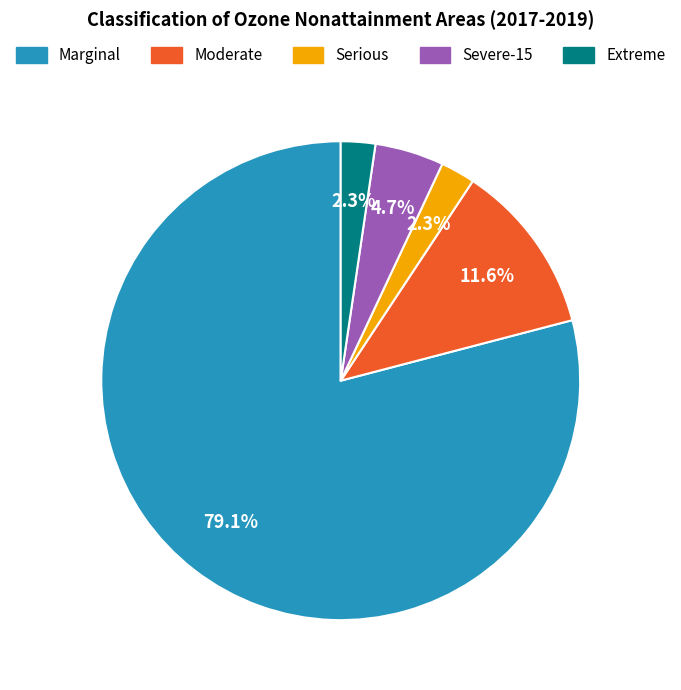

Is the sum of Severe-15 and Moderate greater than half?

No